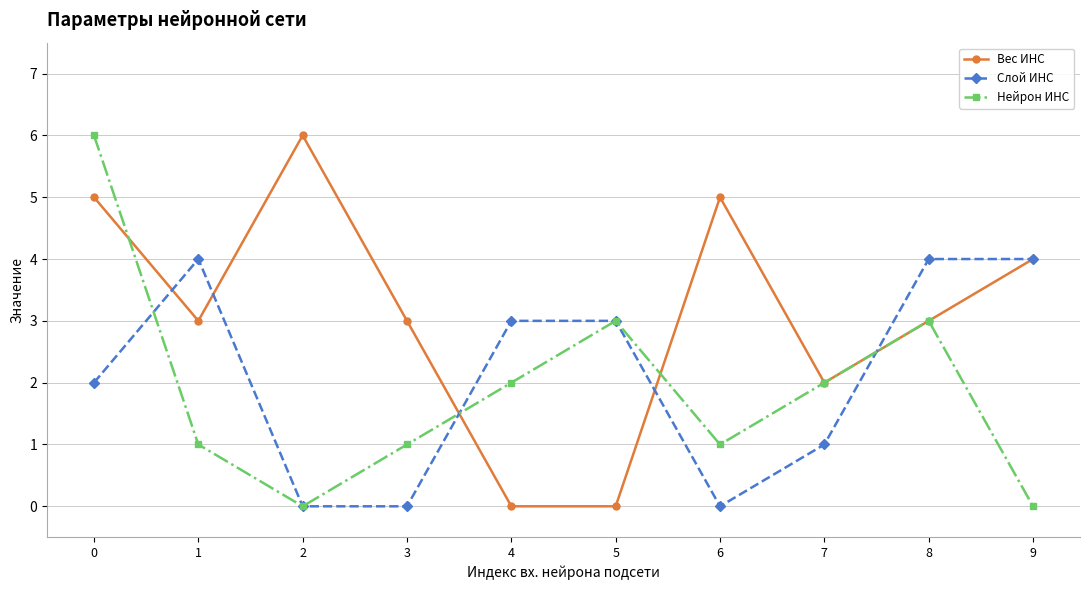

Which series ends up on top after the final intersection of Слой ИНС and Нейрон ИНС?

Слой ИНС